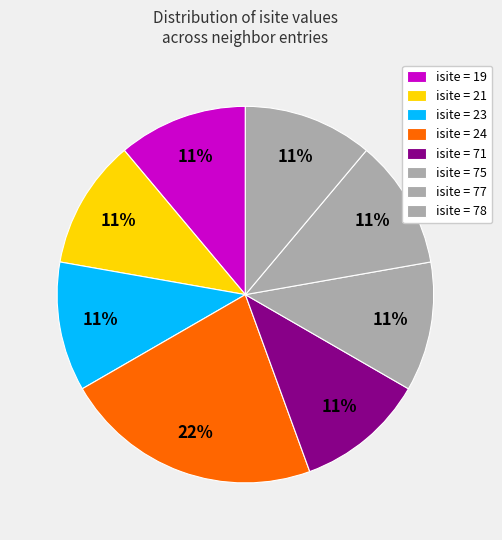

Count the number of slices in the pie.

8